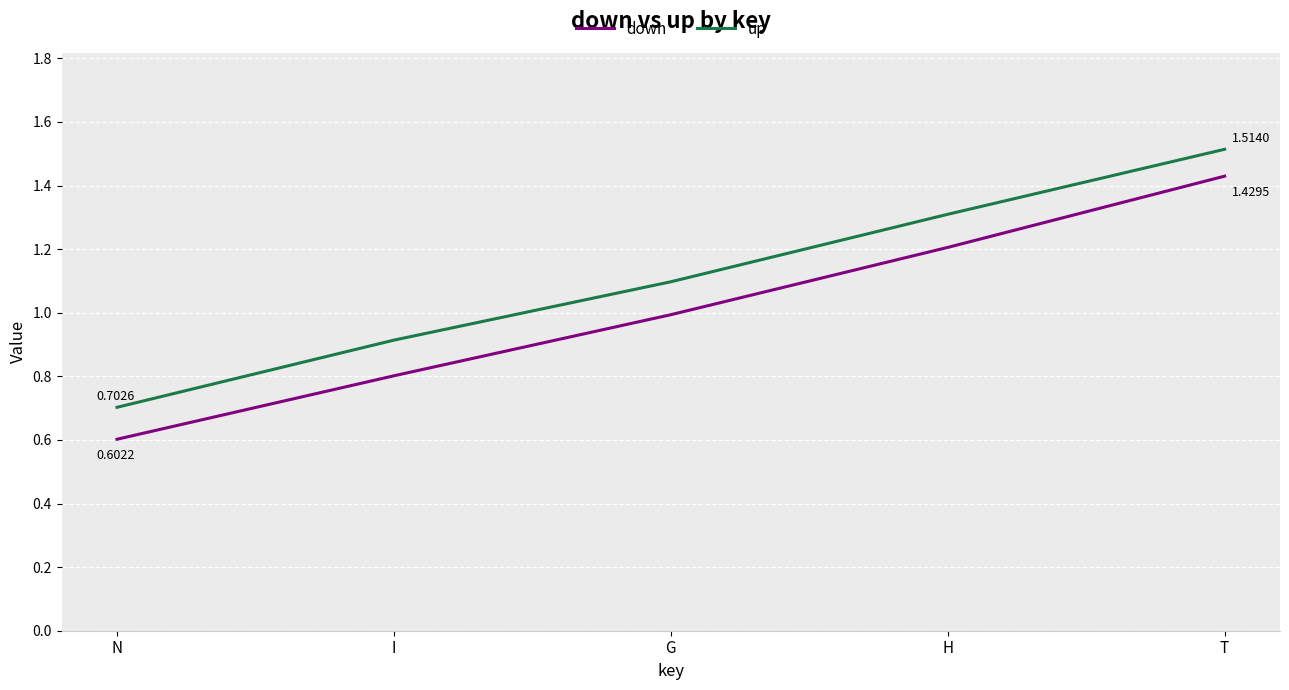

Which label corresponds to the largest value in the chart?

T